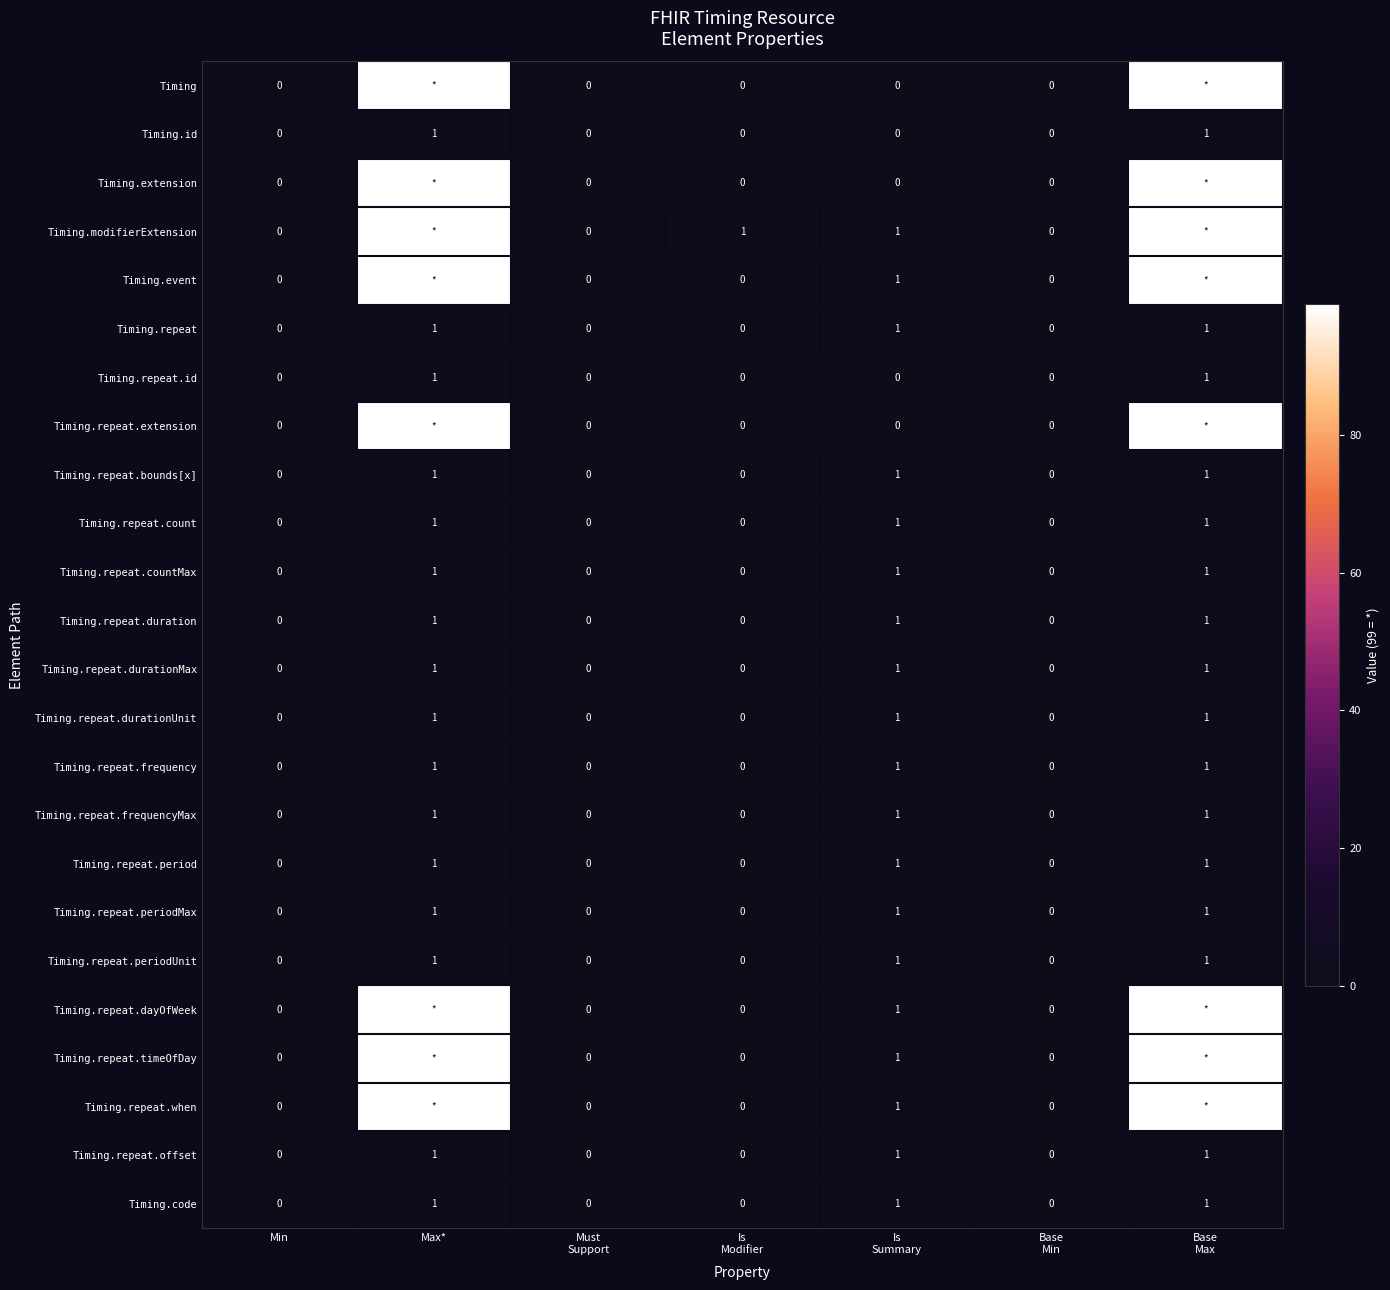

What is the sum of all Timing.repeat values?

3